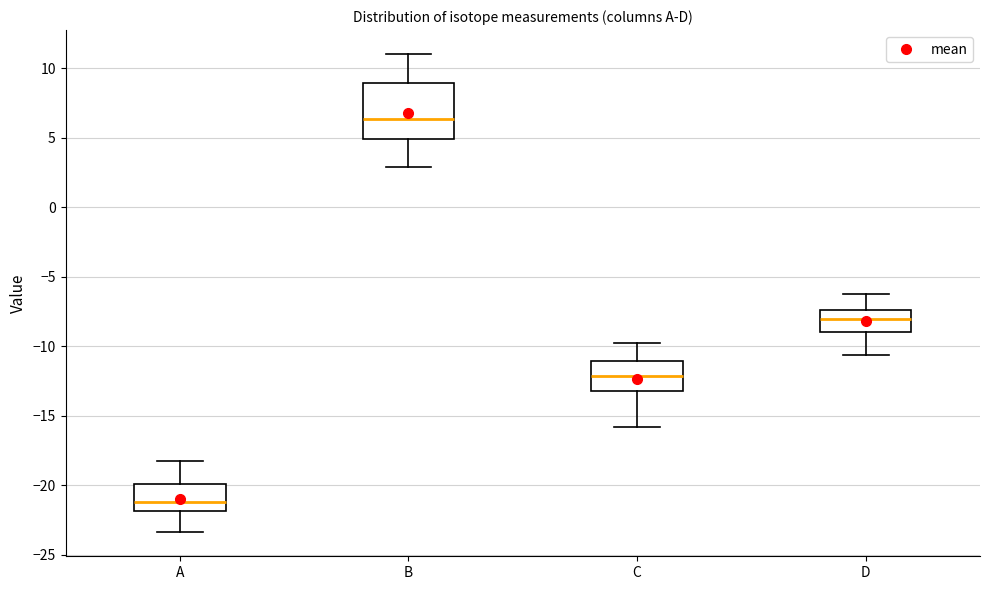

Which box's median line is the highest?

B